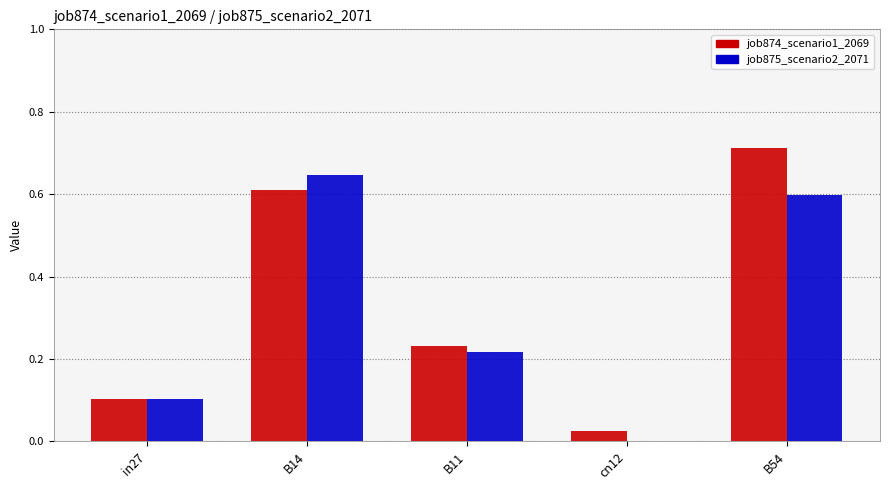

What is the total value across all series at B54?

1.3